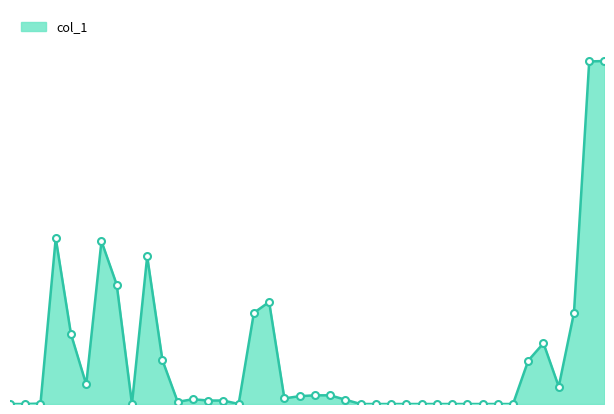

Where does the data first go above 11000?

104/01/16